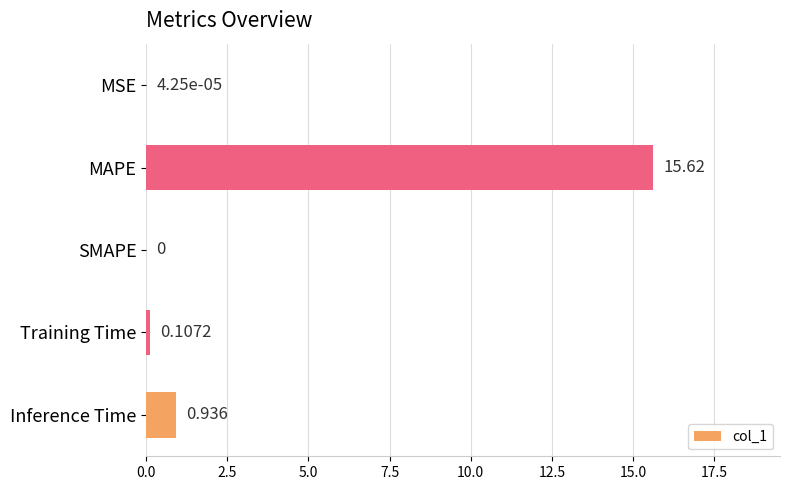

Which has a higher value, SMAPE or Training Time?

Training Time